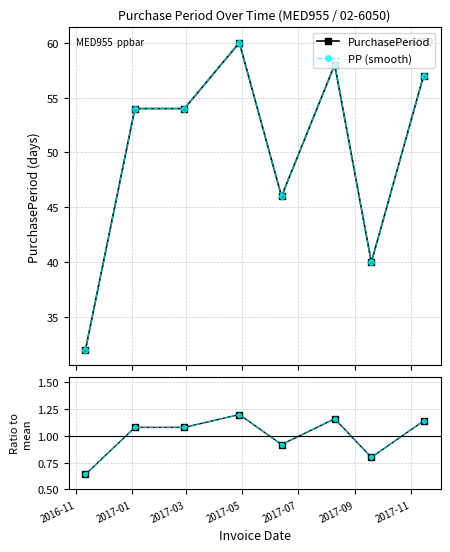

What is the label of the 6th point from the left?

2017-09